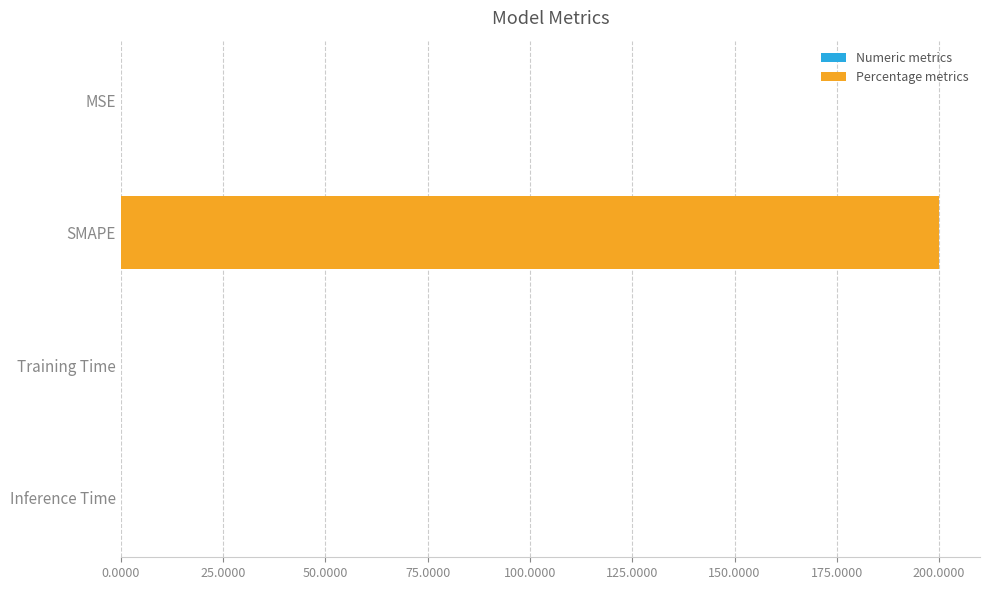

What is the maximum value shown in the chart?

200.0